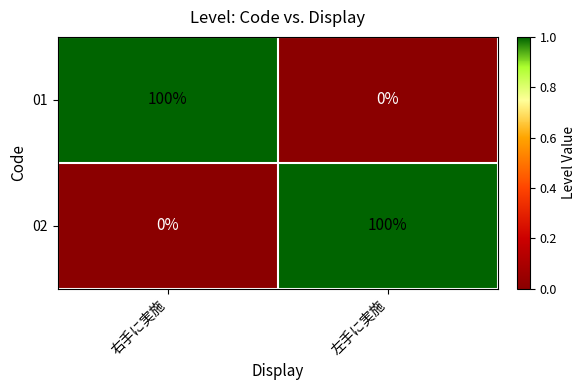

Rank the series at 左手に実施 from lowest to highest value.

01, 02